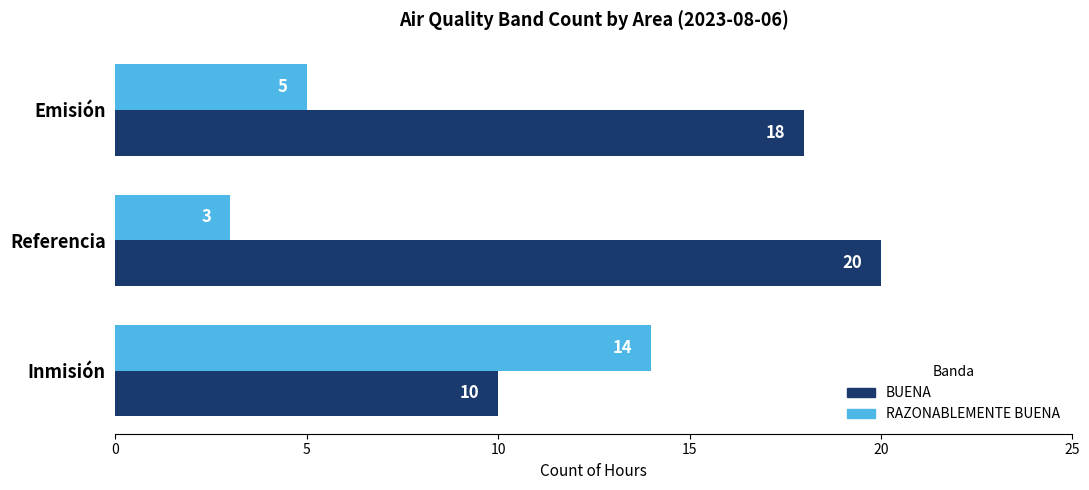

At which category is the sum across all series the highest?

Inmisión